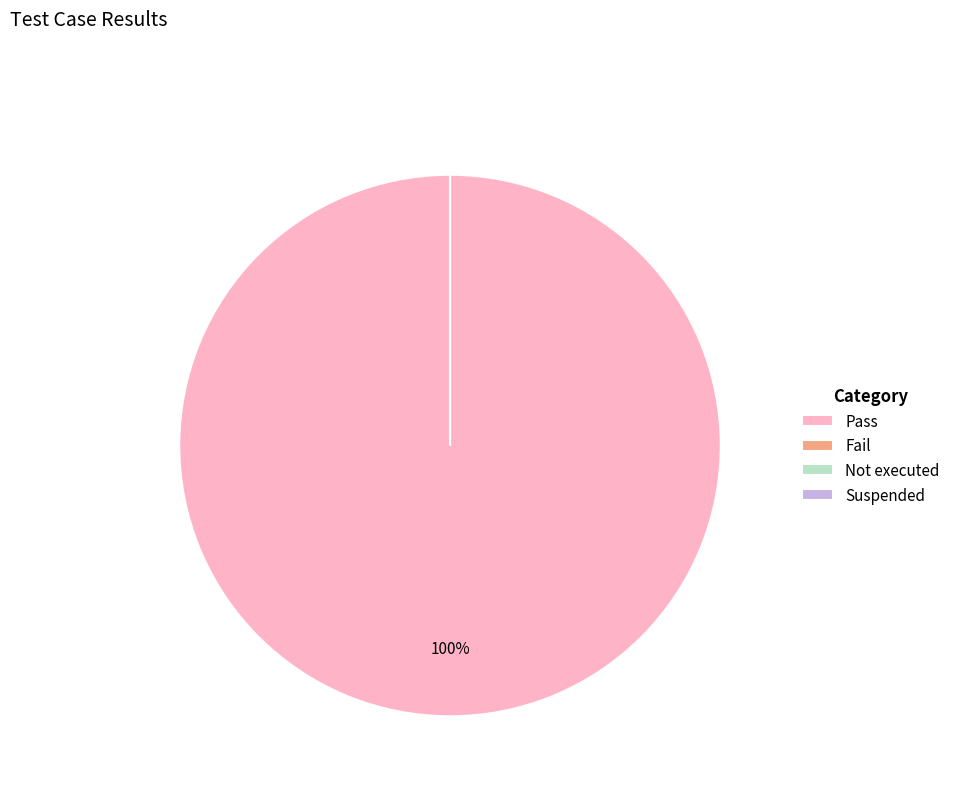

What is the largest slice in the pie chart?

Pass